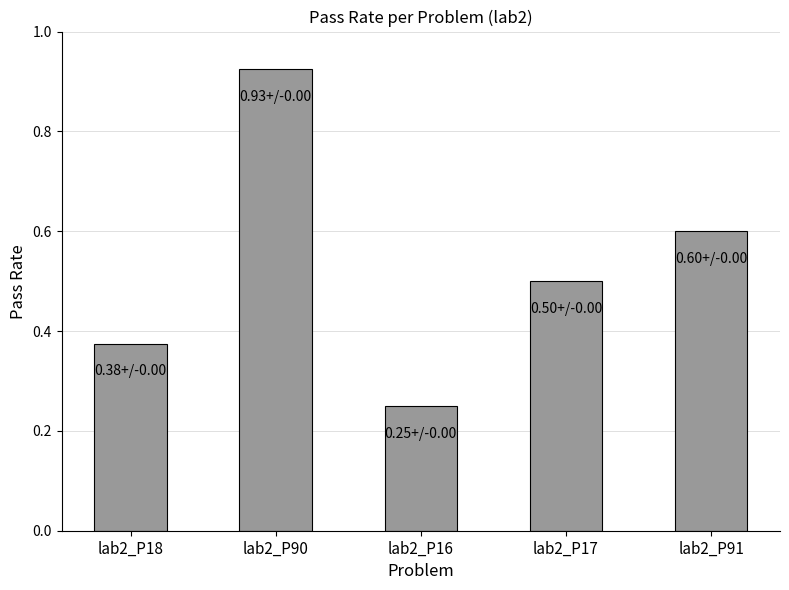

Rank the categories by value from lowest to highest.

lab2_P16, lab2_P18, lab2_P17, lab2_P91, lab2_P90